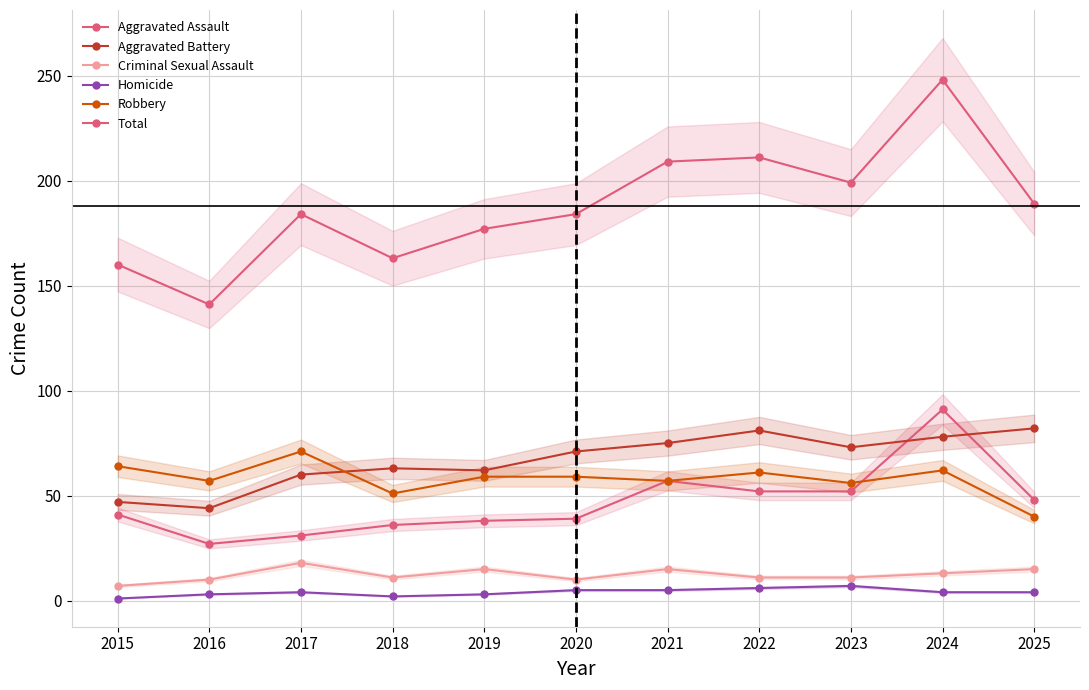

Reading left to right, what are all the values shown in this chart?

Aggravated Assault: 41	27	31	36	38	39	57	52	52	91	48
Aggravated Battery: 47	44	60	63	62	71	75	81	73	78	82
Criminal Sexual Assault: 7	10	18	11	15	10	15	11	11	13	15
Homicide: 1	3	4	2	3	5	5	6	7	4	4
Robbery: 64	57	71	51	59	59	57	61	56	62	40
Total: 160	141	184	163	177	184	209	211	199	248	189